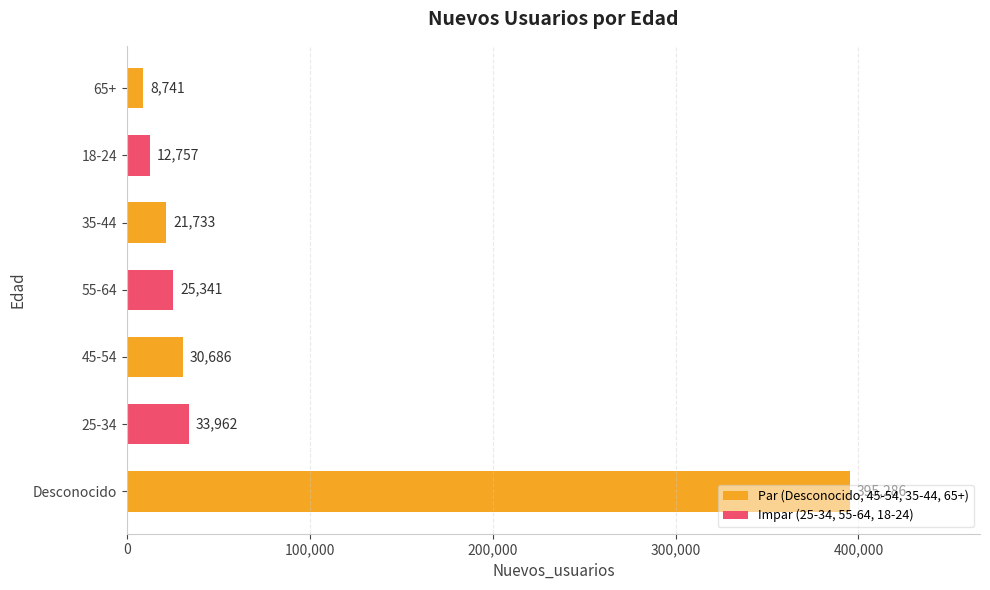

True or false: the data shows 25341 at 55-64.

True